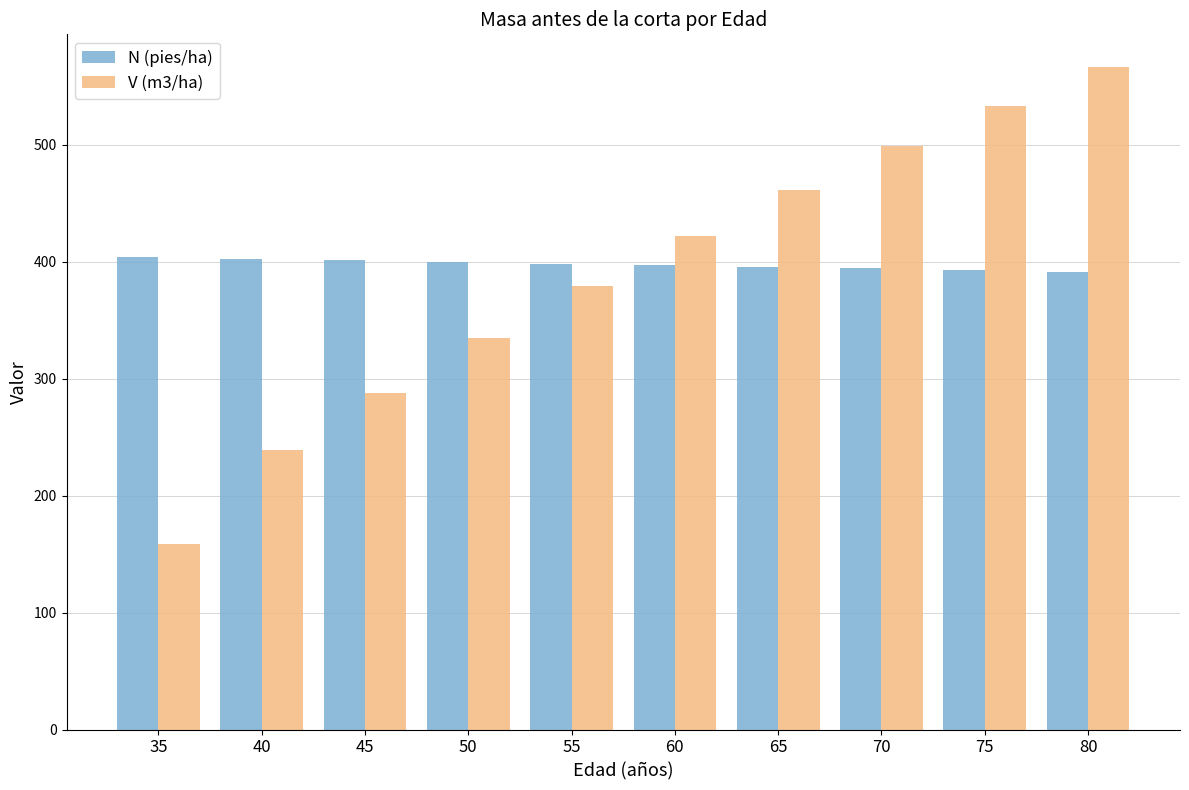

At how many categories does at least one series exceed 354?

10